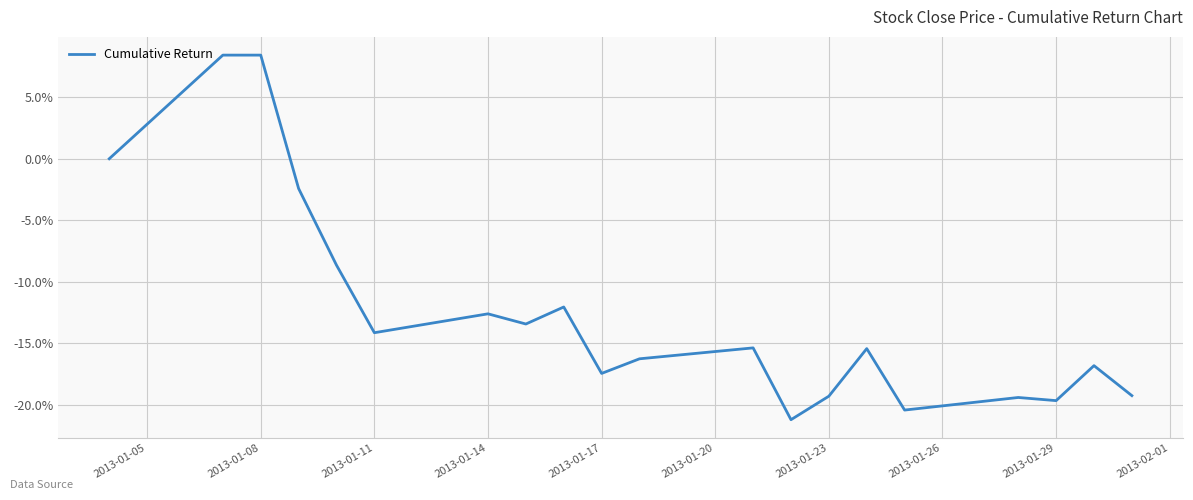

What is the minimum value shown in the chart?

-21.2